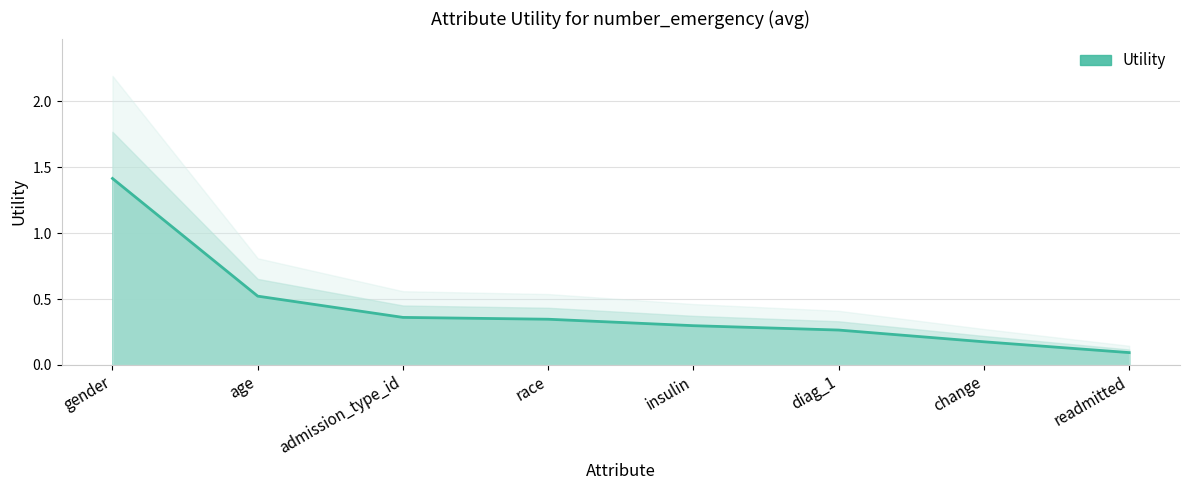

How many data points does each series have?

8